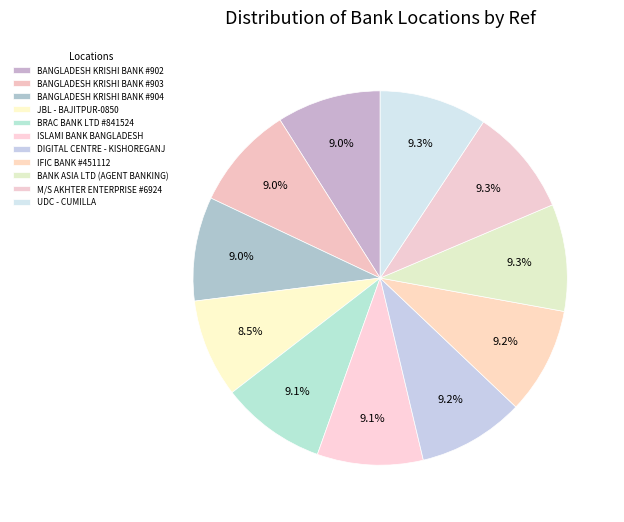

Does ISLAMI BANK BANGLADESH account for over 50% of the chart?

No